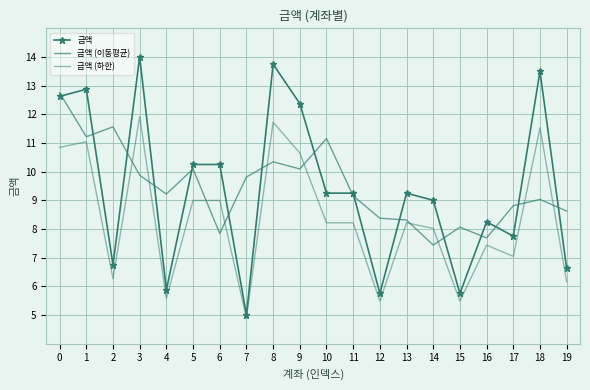

At how many categories does at least one series exceed 5?

20